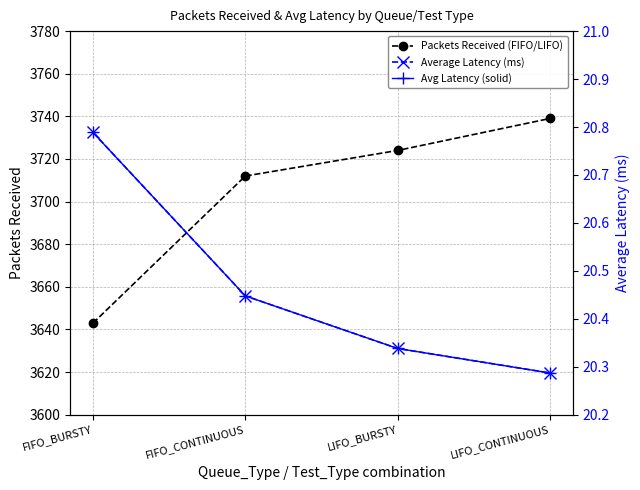

What is the label of the 4th point from the left?

LIFO_CONTINUOUS